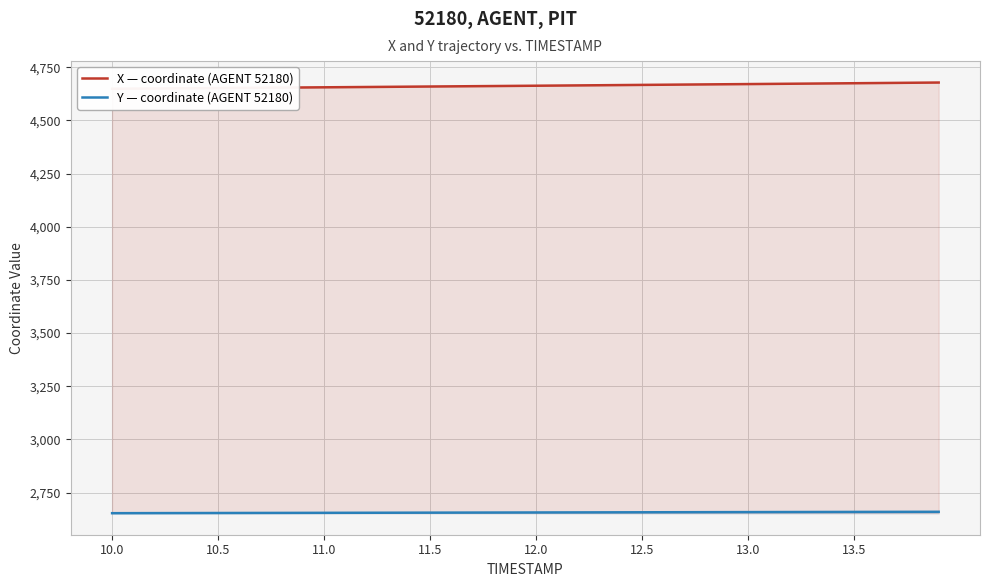

What is the highest value of the Y — coordinate (AGENT 52180) series?

2659.9